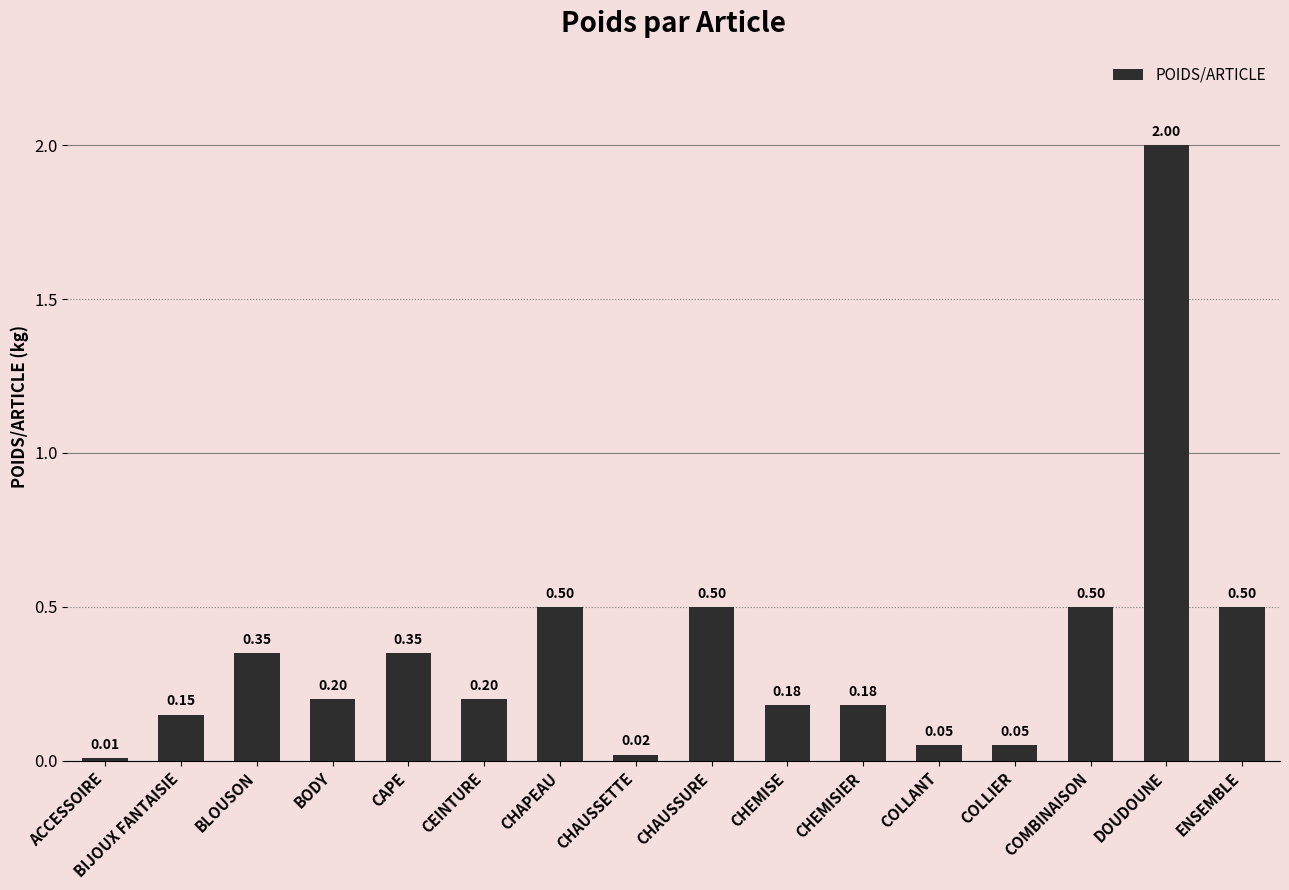

Which has a higher value, CHAPEAU or BODY?

CHAPEAU